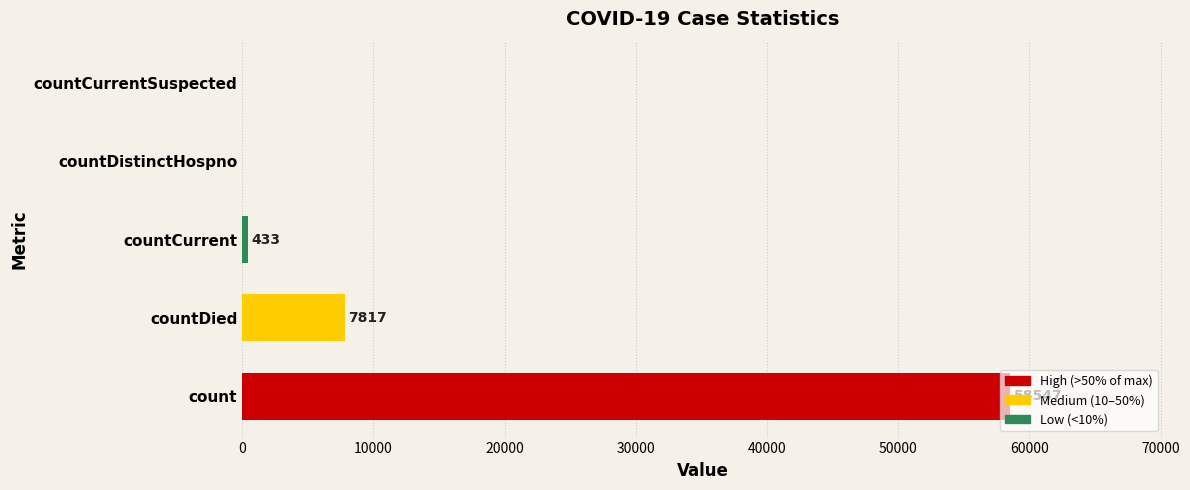

How many data points does each series have?

5